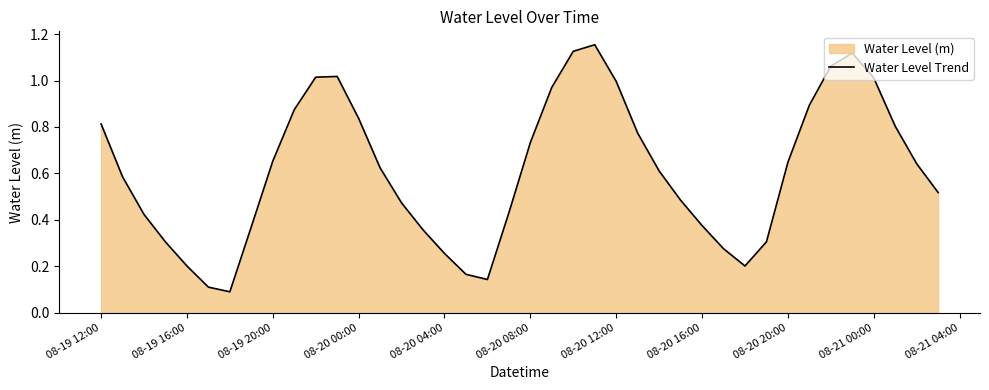

Does the chart display data point markers on the line(s)?

No